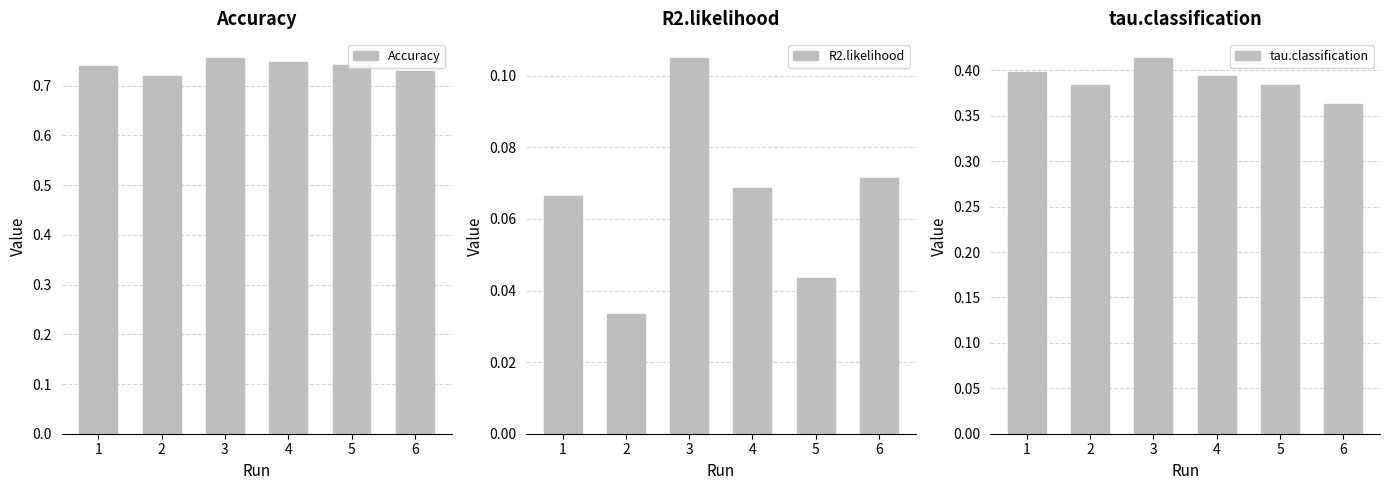

Rank the series by their maximum value, from highest to lowest.

Accuracy, tau.classification, R2.likelihood